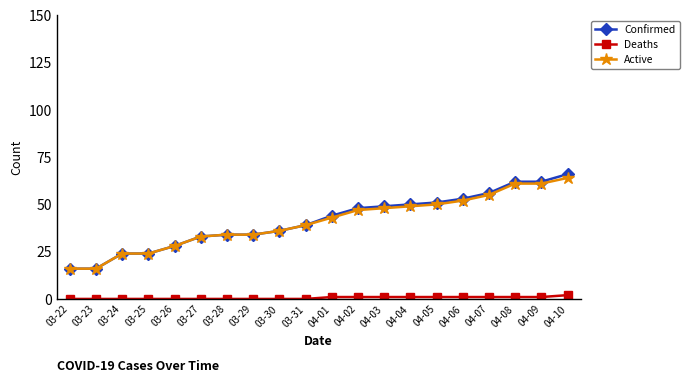

True or false: Deaths and Active intersect in this chart.

False